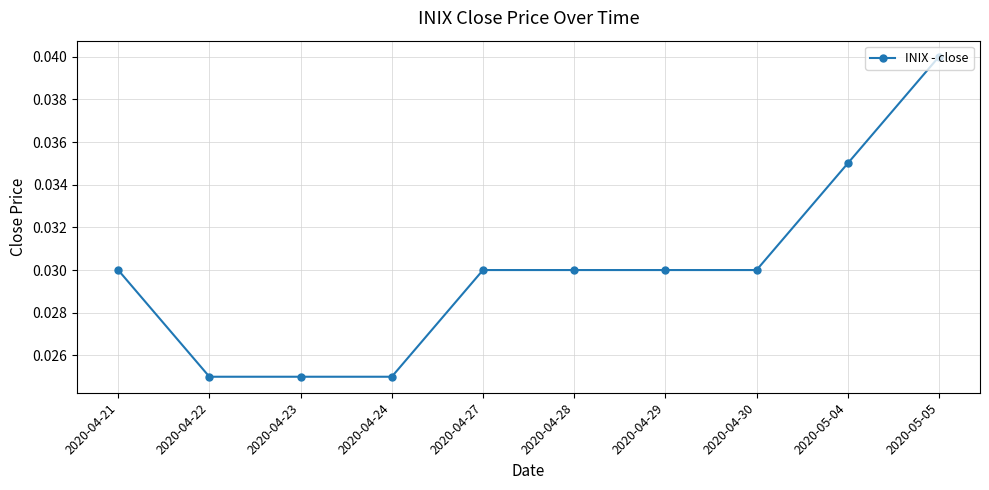

Between 2020-04-24 and 2020-04-29, which is larger?

2020-04-29